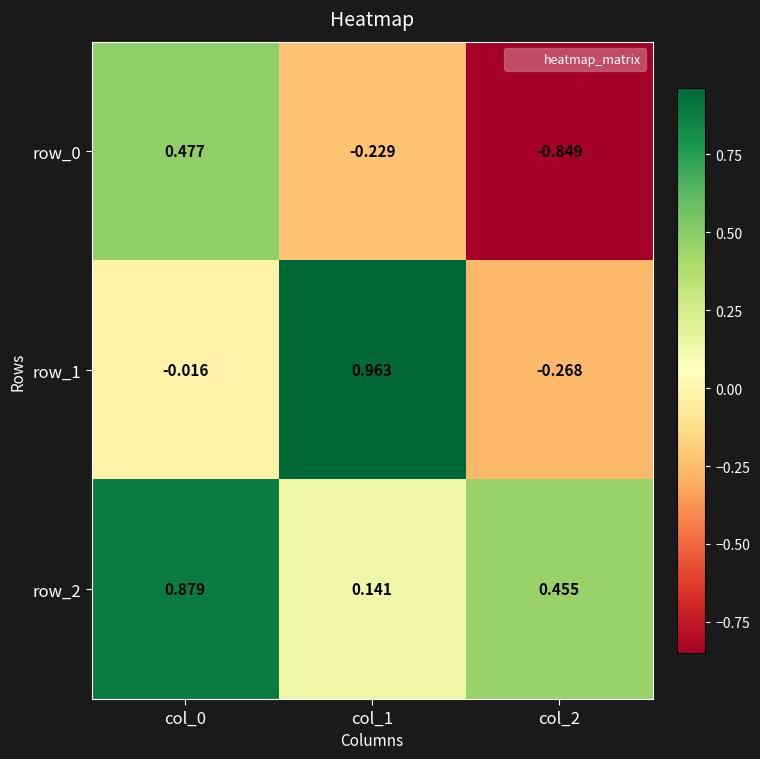

Is the value of row_1 at col_0 greater than the value of row_2 at col_1?

No